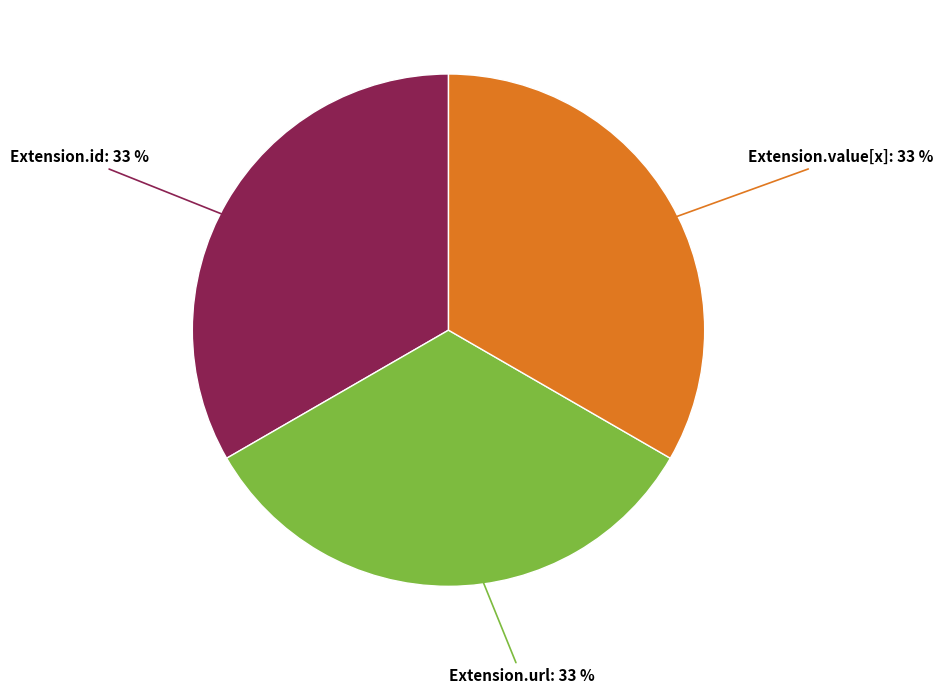

To the nearest percent, what is the average slice percentage?

33%